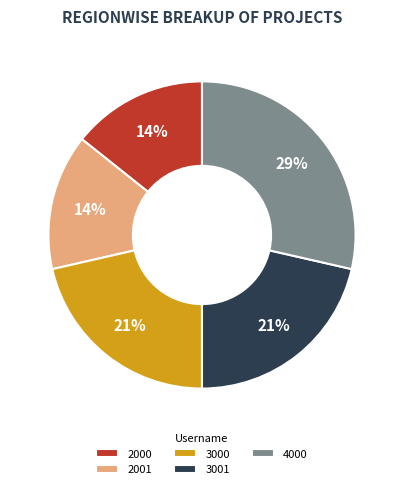

Approximately how many times larger is the value at 2001 compared to 2000?

1.0